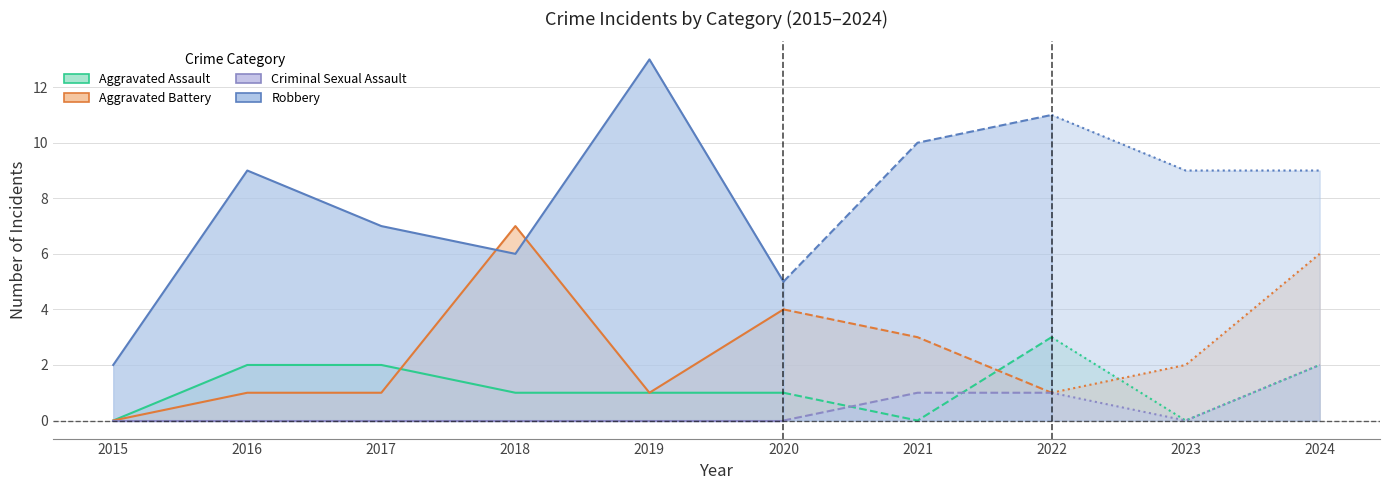

Does the chart have visible grid lines?

Yes